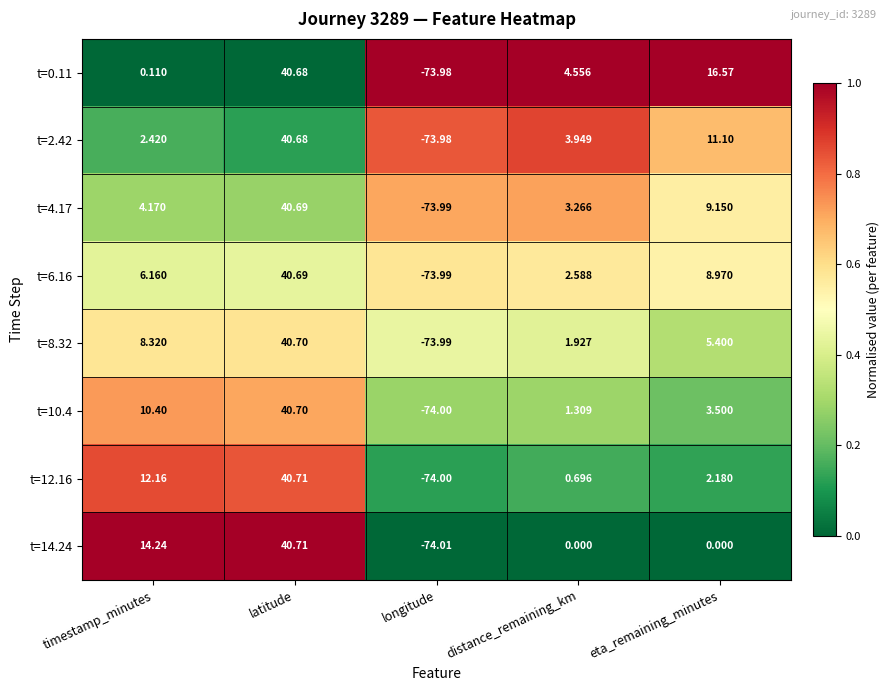

Which series has the largest total across all categories?

t=0.11